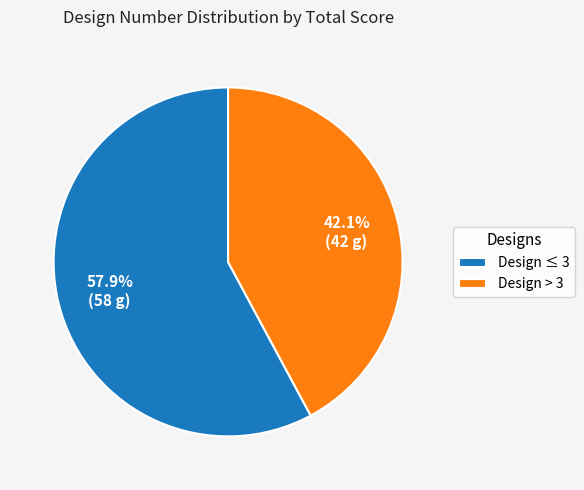

Is there any slice that represents more than half of the pie?

Yes